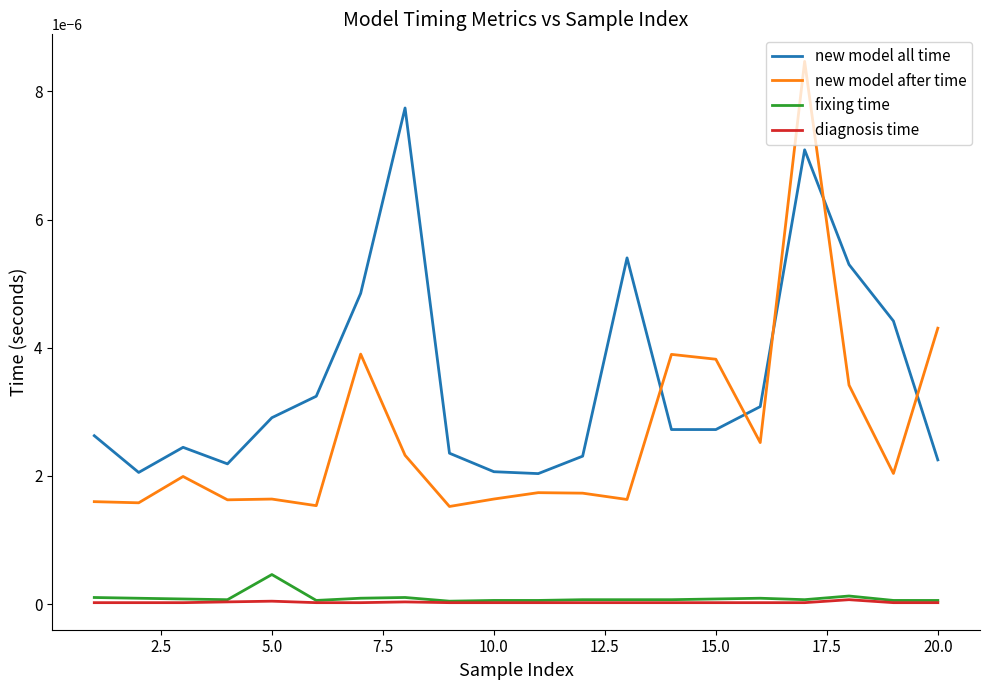

Which series has the largest total across all categories?

new model all time